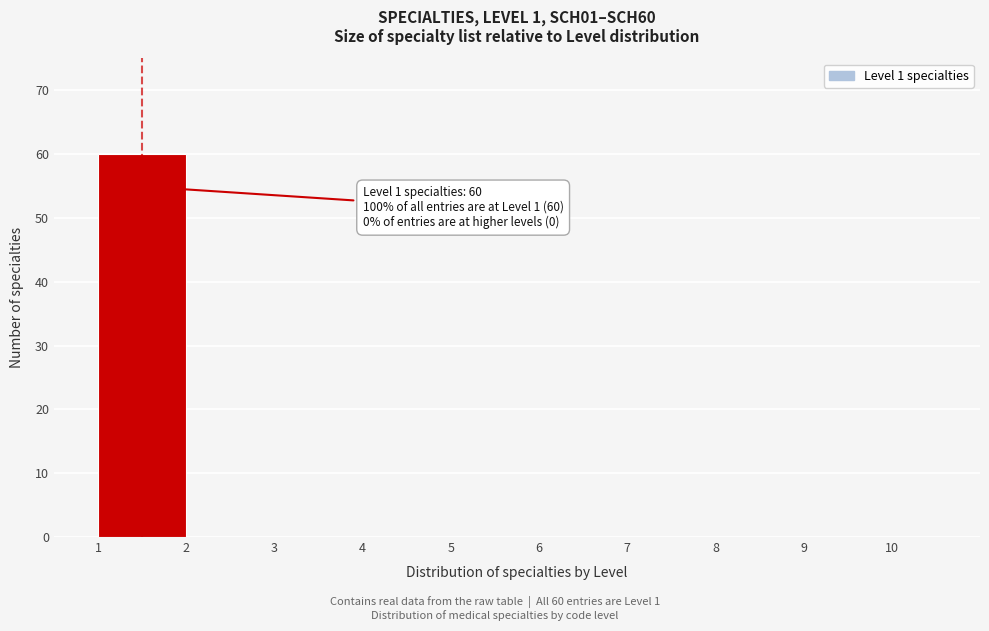

Over which range of the x-axis is the bar tallest?

1 to 2